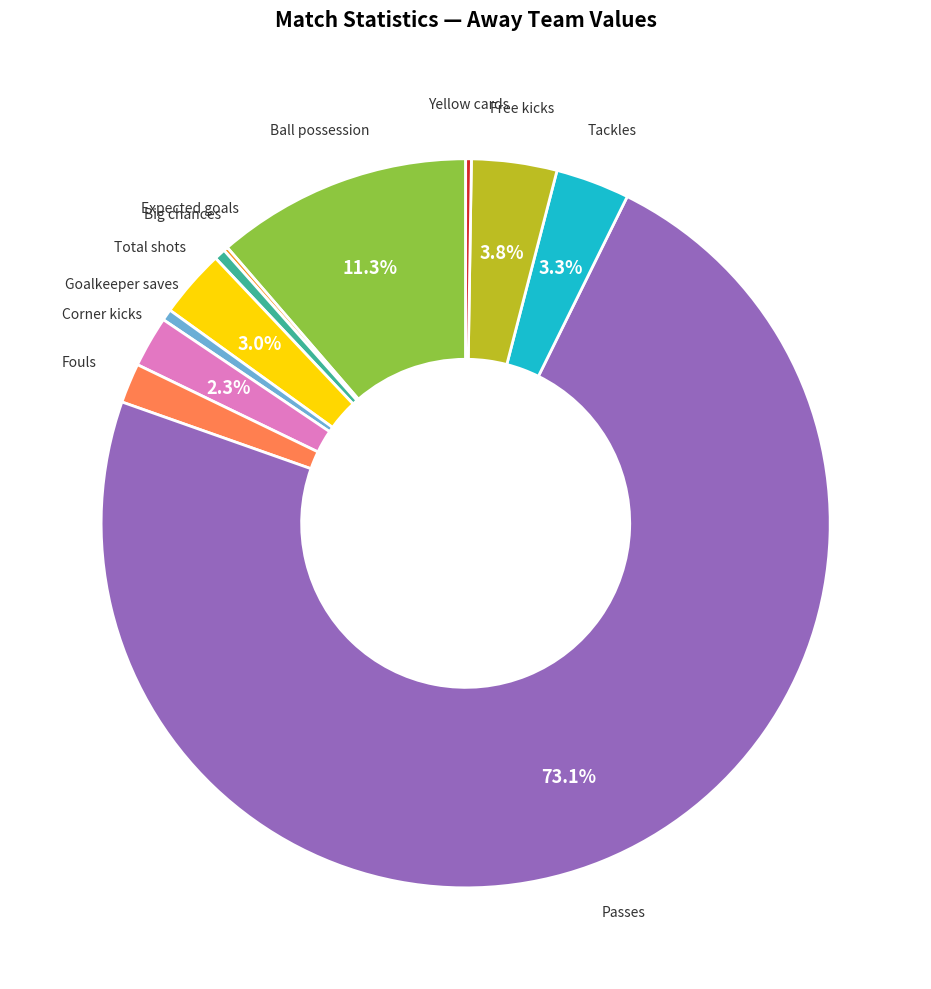

Is there a majority slice in this chart?

Yes